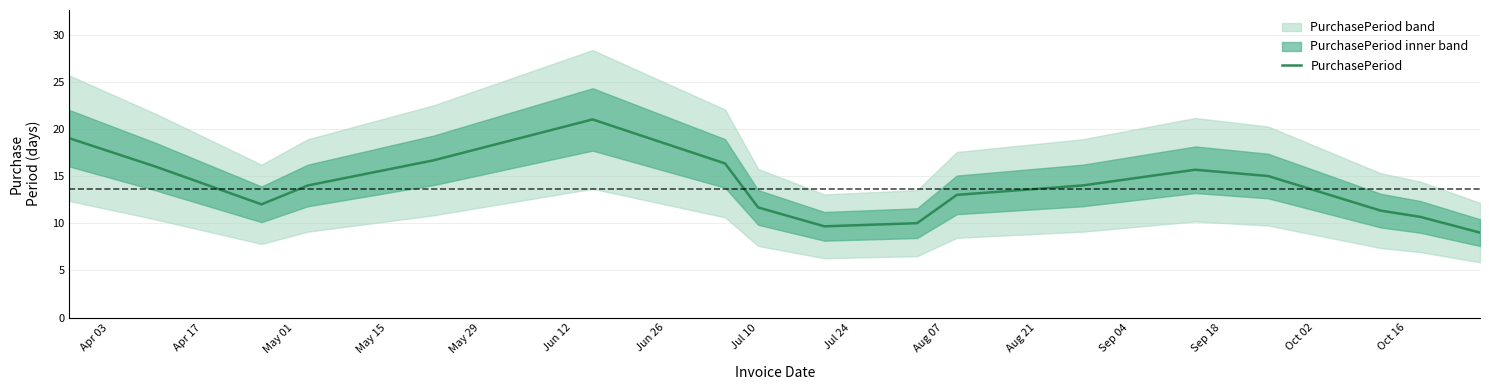

Approximately how many times larger is the value at Jul 10 compared to Apr 17?

0.7